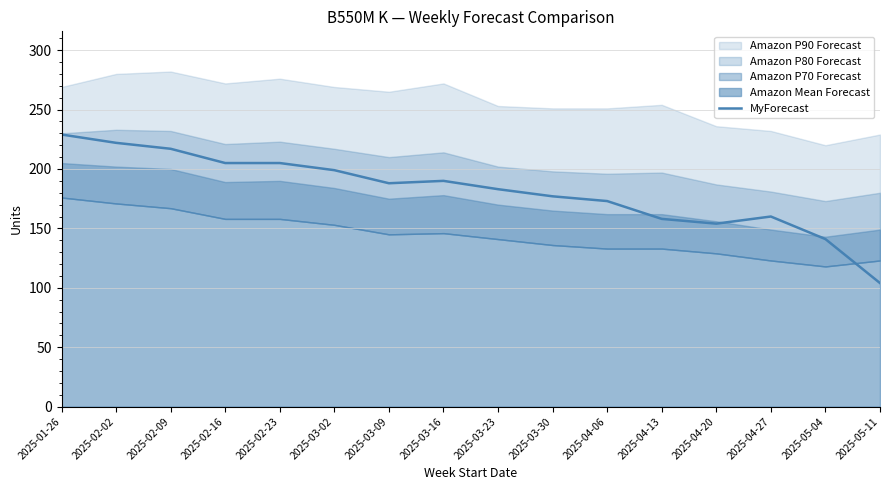

Reading left to right, transcribe all the data shown in this chart.

229	222	217	205	205	199	188	190	183	177	173	158	154	160	141	104